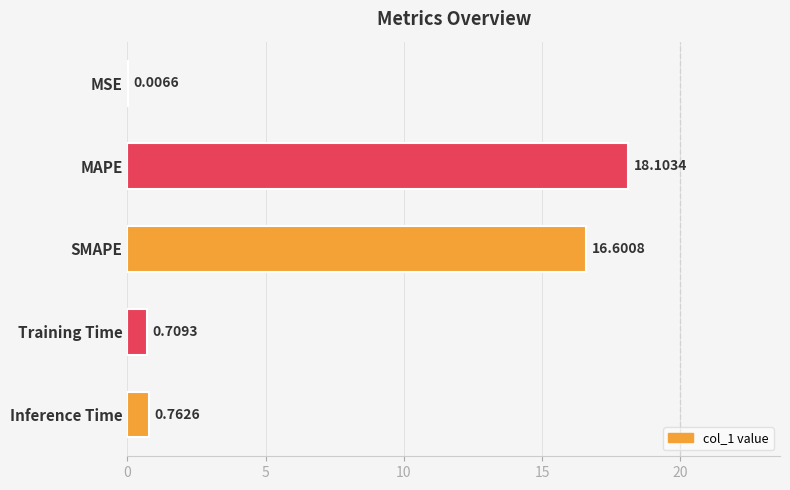

How many distinct data groups are displayed?

1